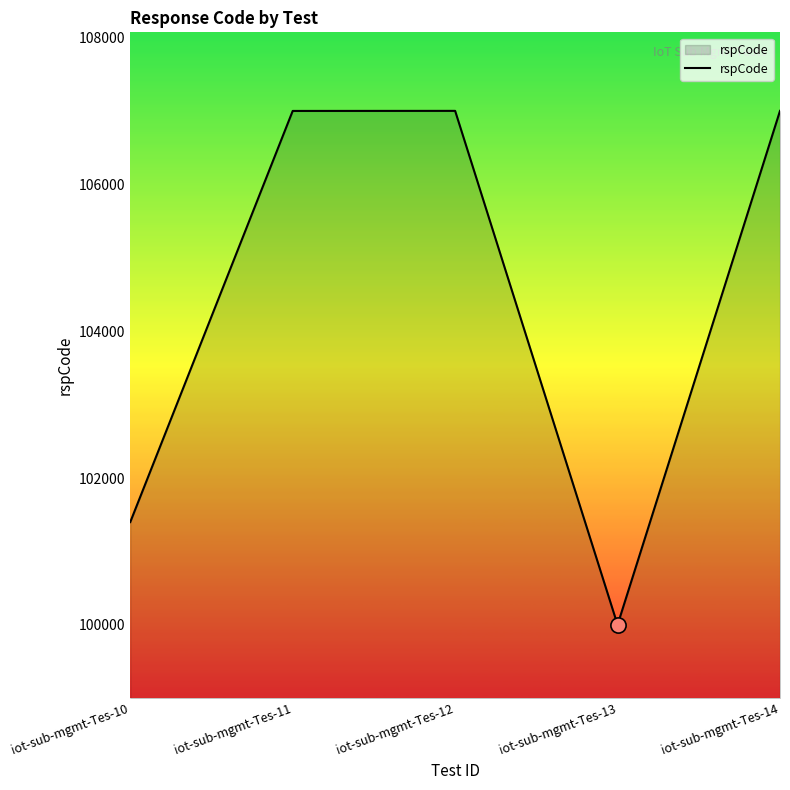

What is the change in value from iot-sub-mgmt-Tes-10 to iot-sub-mgmt-Tes-11?

+5602